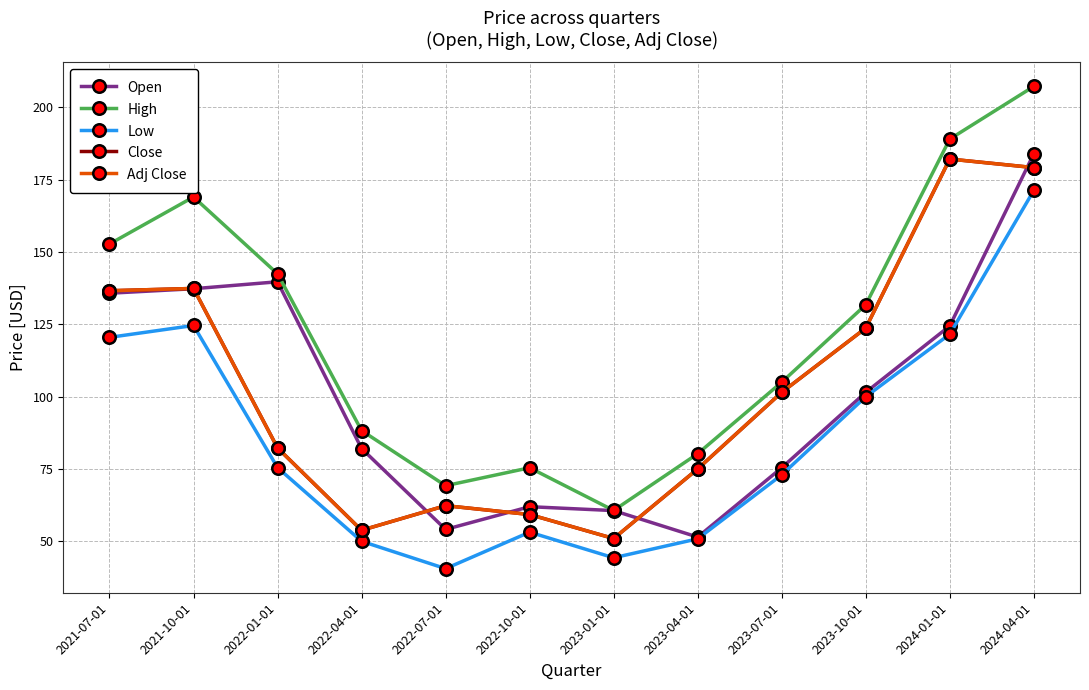

What is the difference between the Open values at 2022-07-01 and 2021-07-01?

81.6